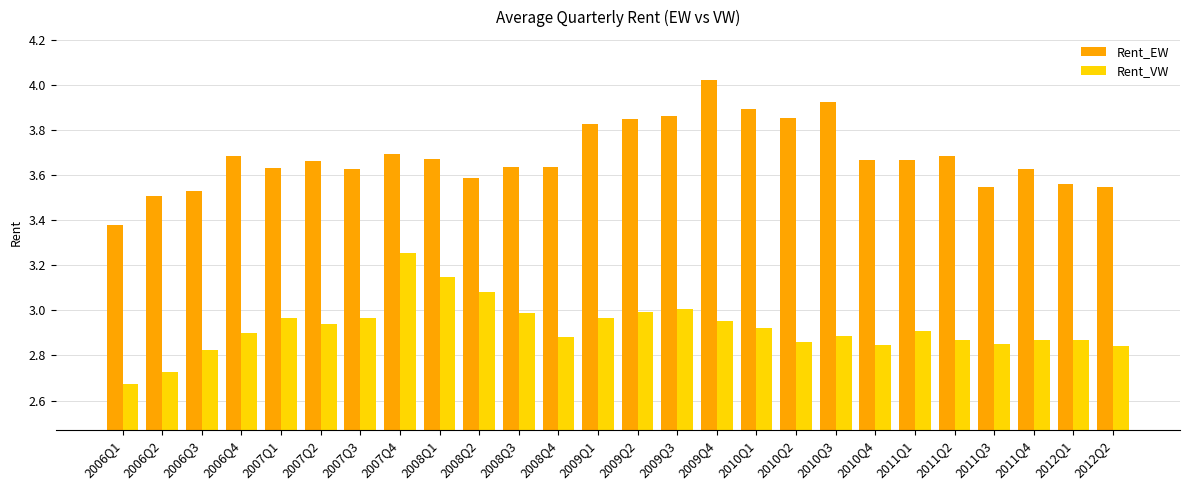

What is the label of the 25th bar from the left?

2012Q1